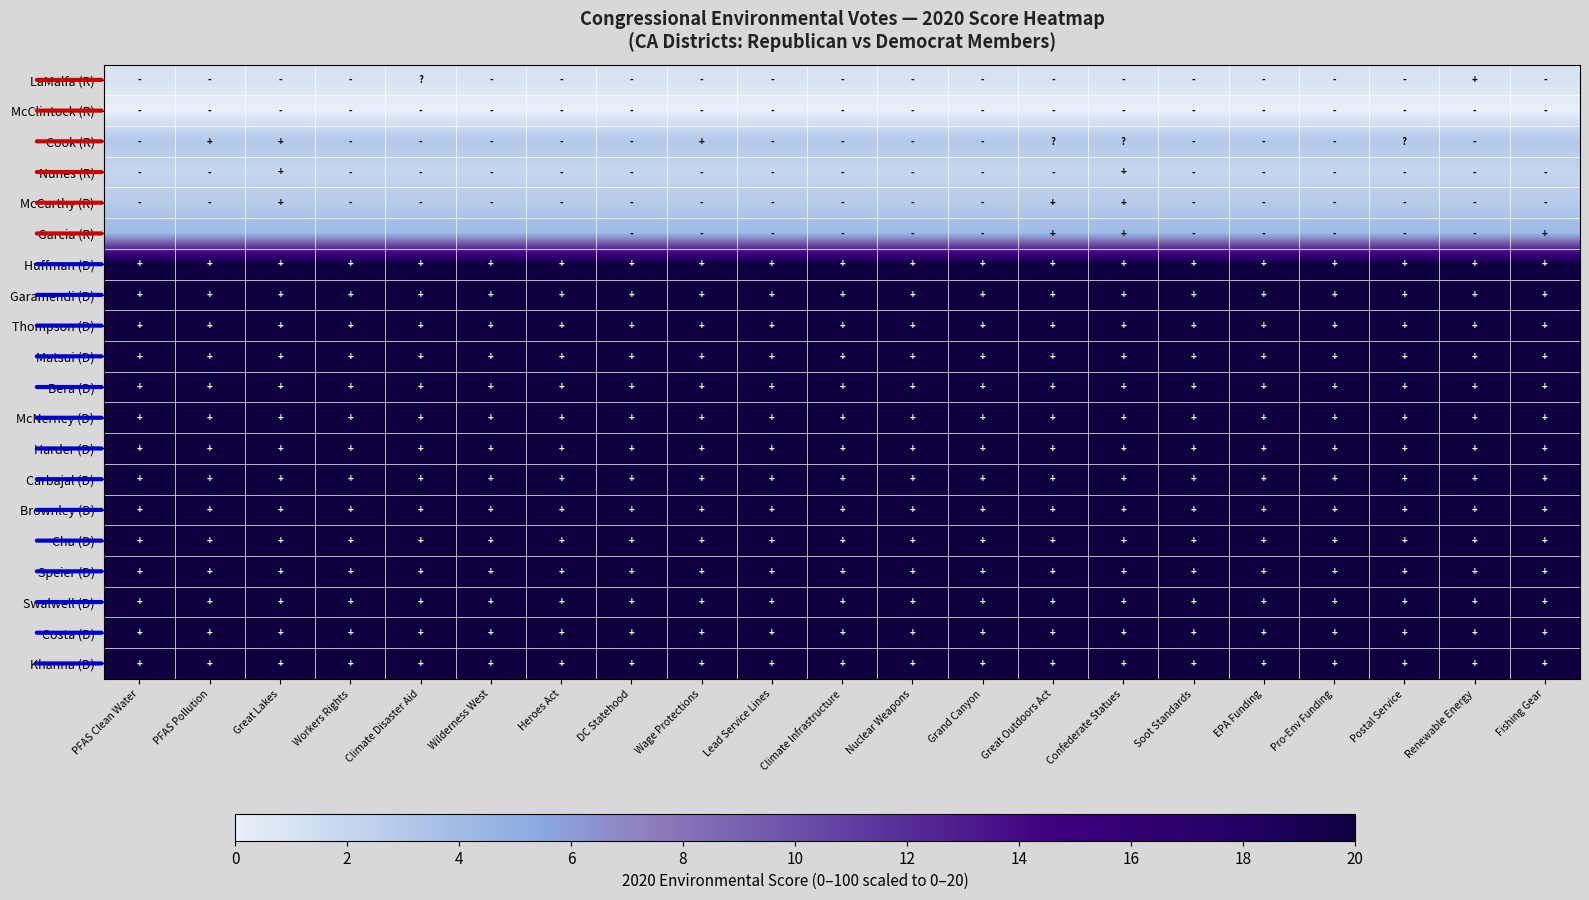

At which category is the sum across all series the highest?

PFAS Clean Water